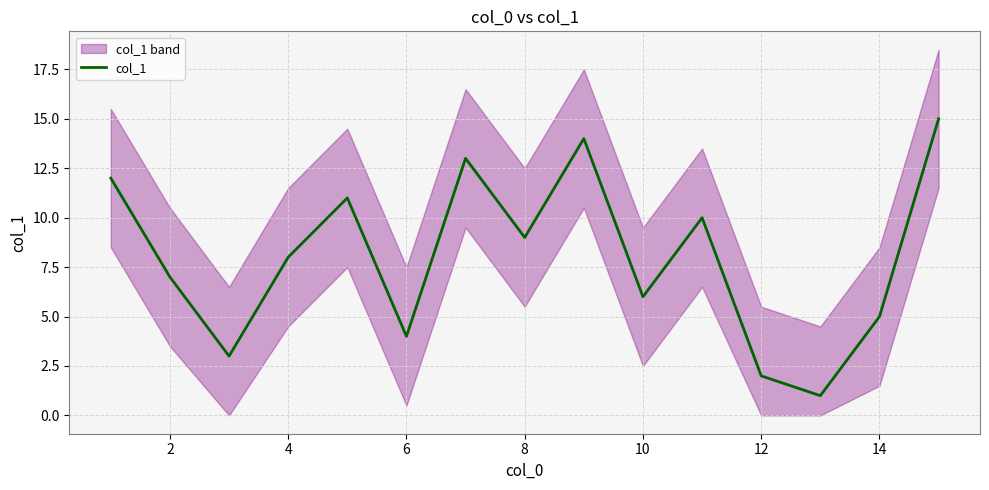

True or false: col_1 has a value of 2 at 4.

False